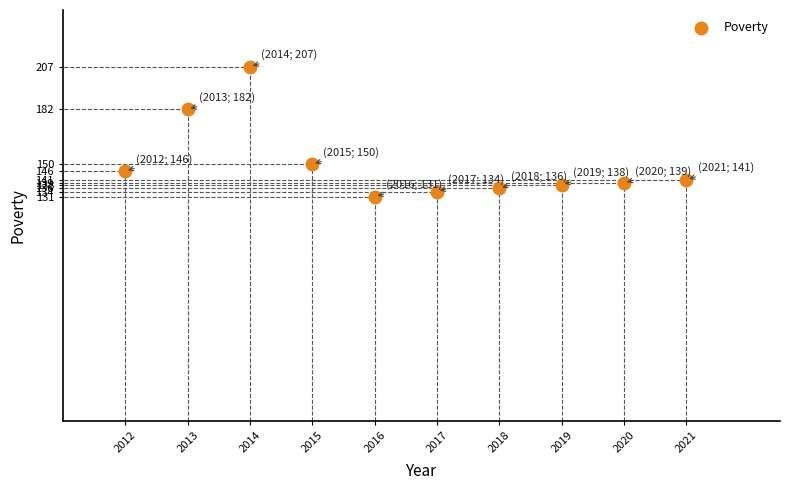

What is the average Y value?

150